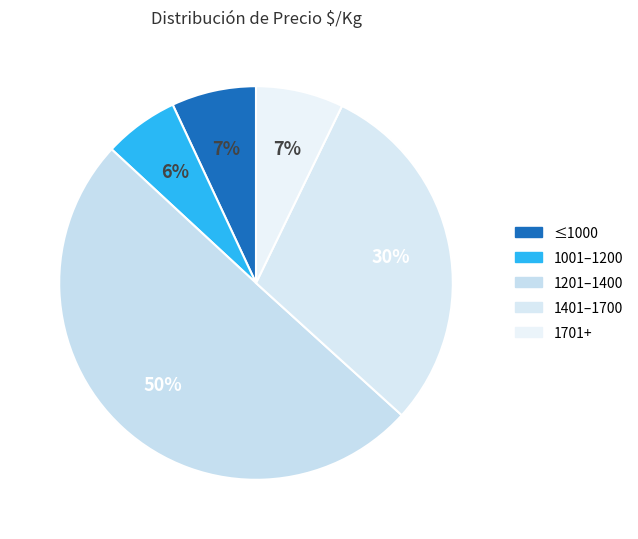

To the nearest percent, what is the difference between the largest and smallest slice percentages?

44%